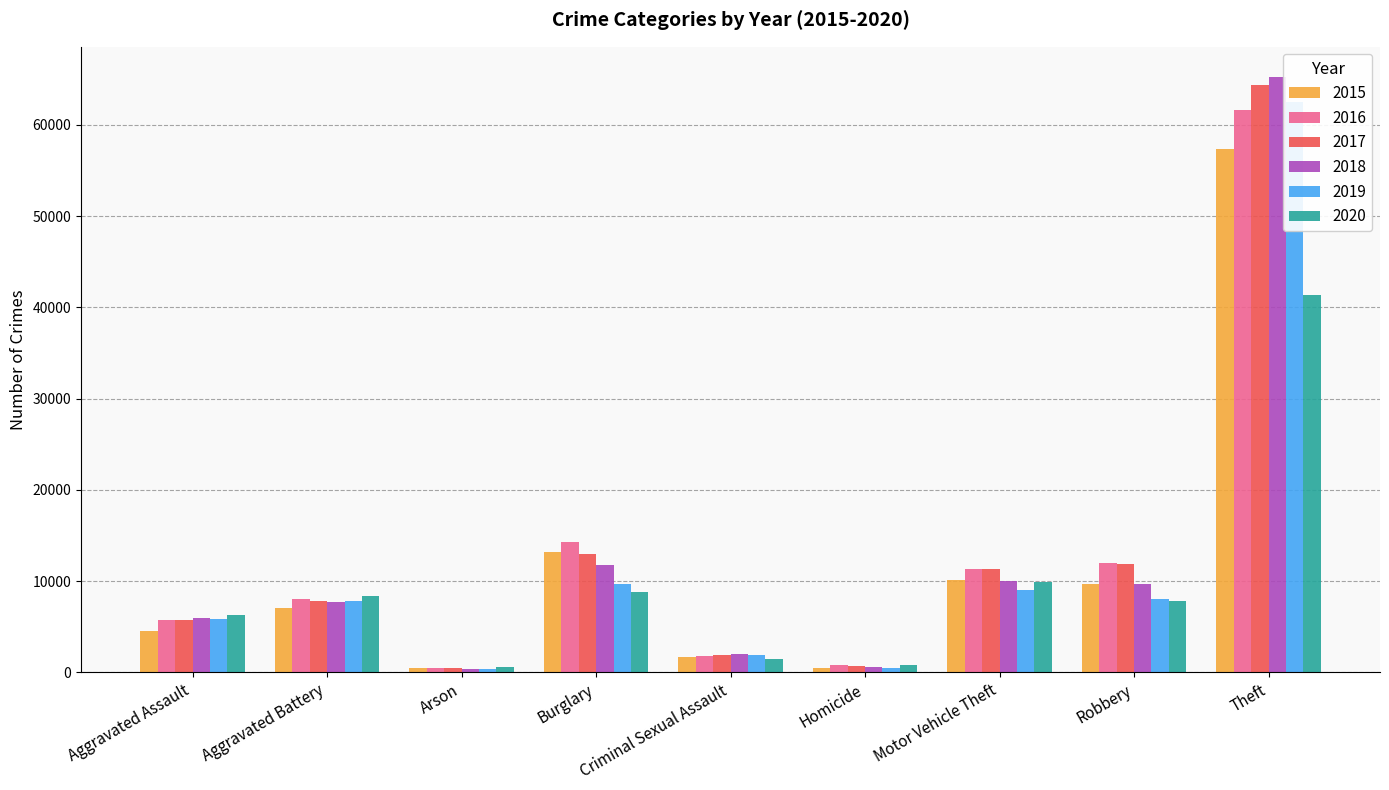

True or false: 2019 has a value of 376 at Arson.

True